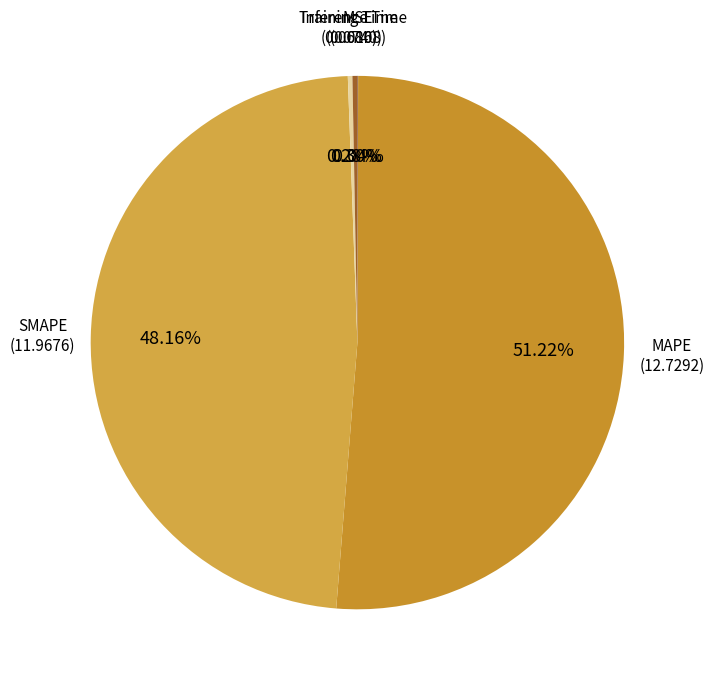

Is there a majority slice in this chart?

Yes